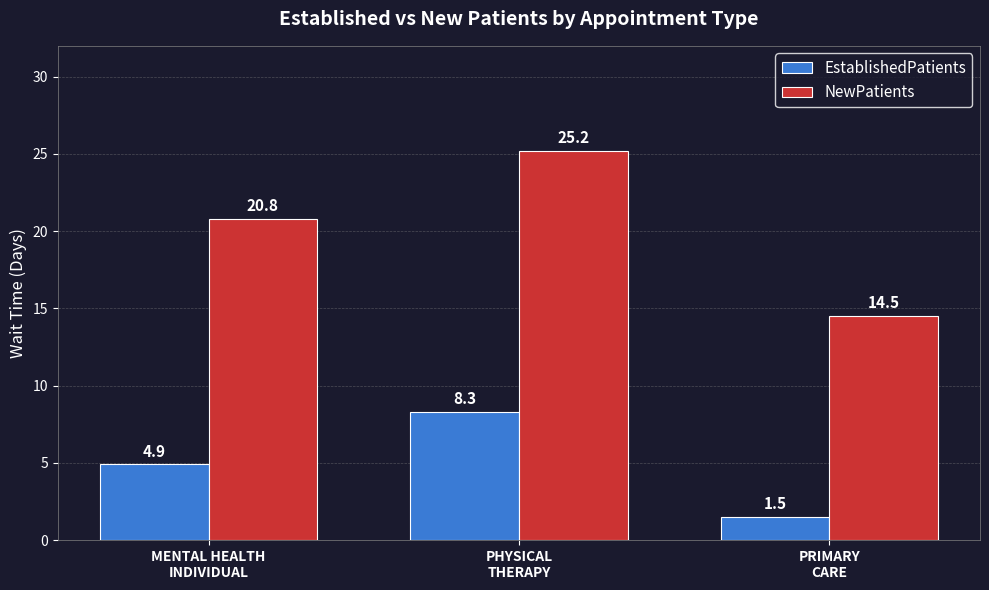

What is the total value across all series at PRIMARY
CARE?

16.0